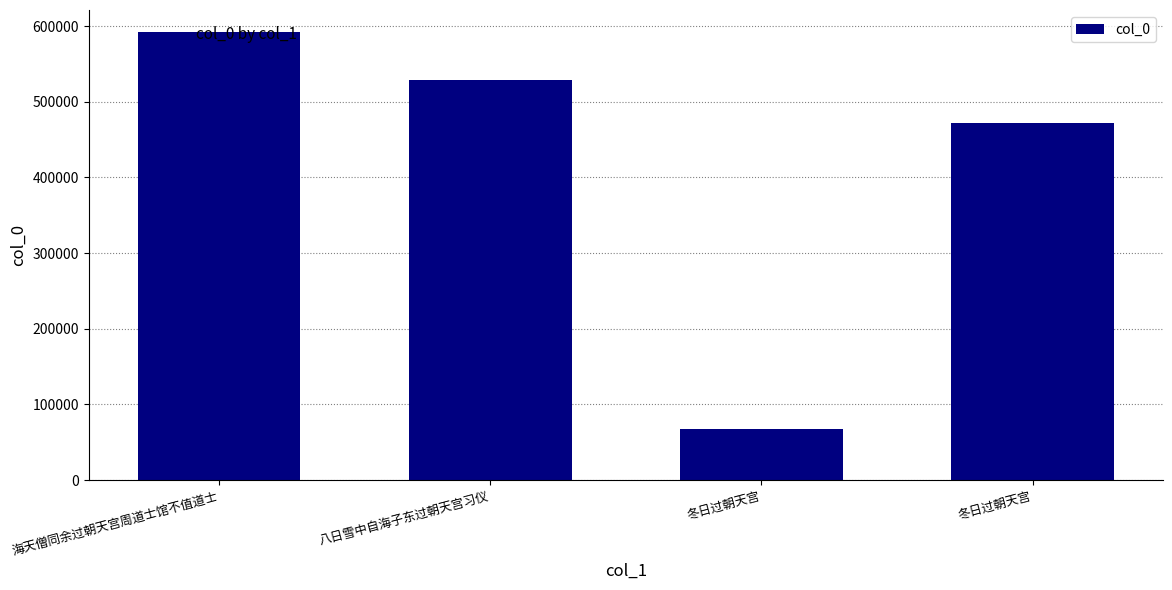

What is the approximate value at 冬日过朝天宫?

471793